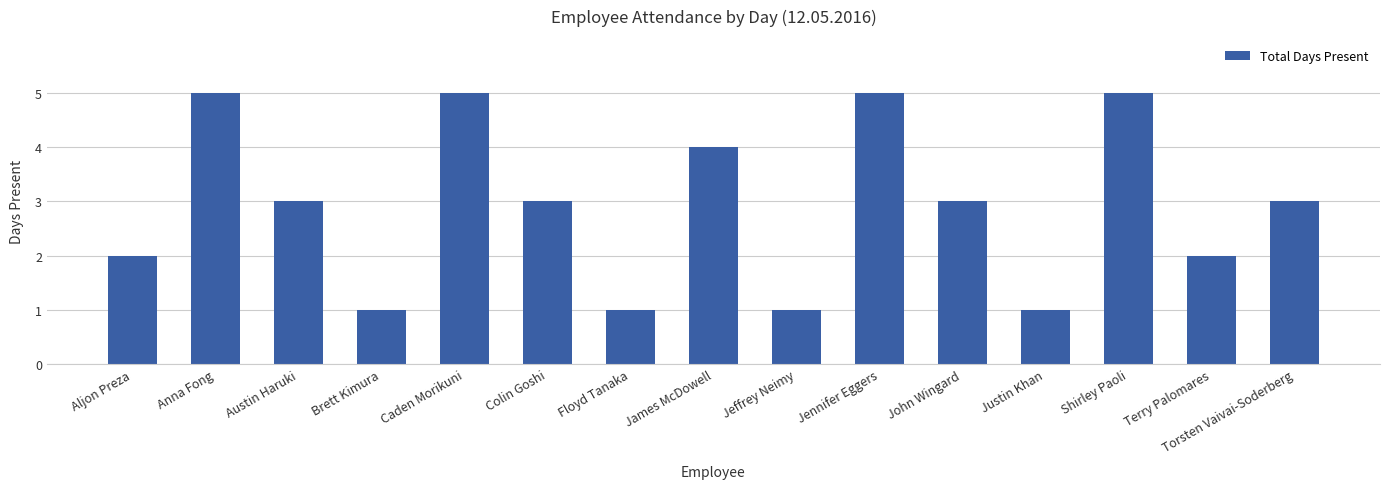

The chart shows a value of 1 at Jeffrey Neimy. True or false?

True